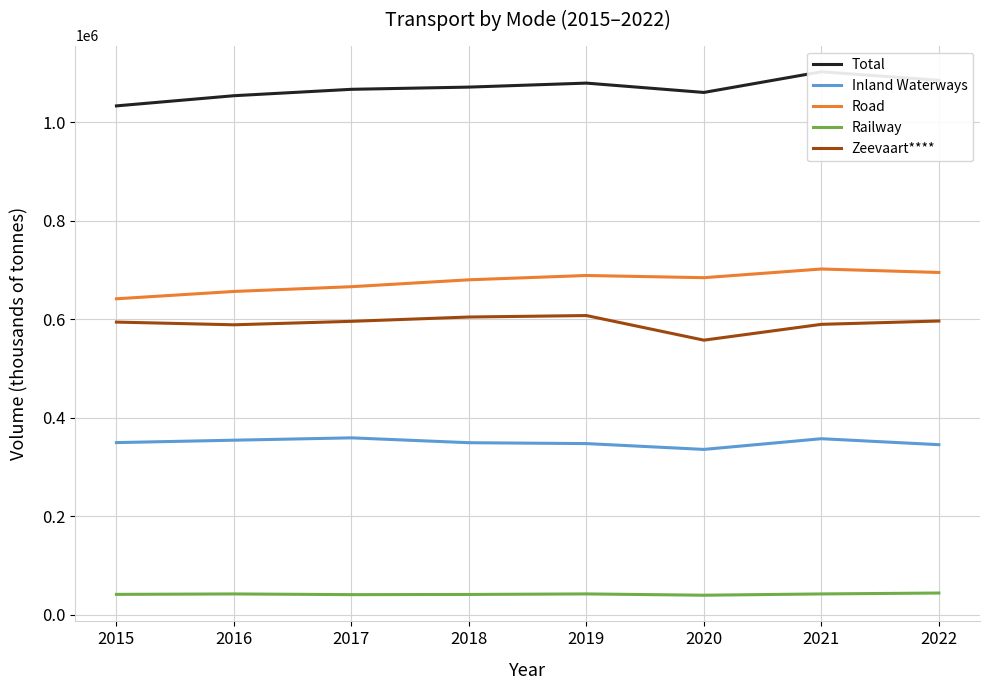

Is it true that Zeevaart**** equals 594272 at 2015?

True